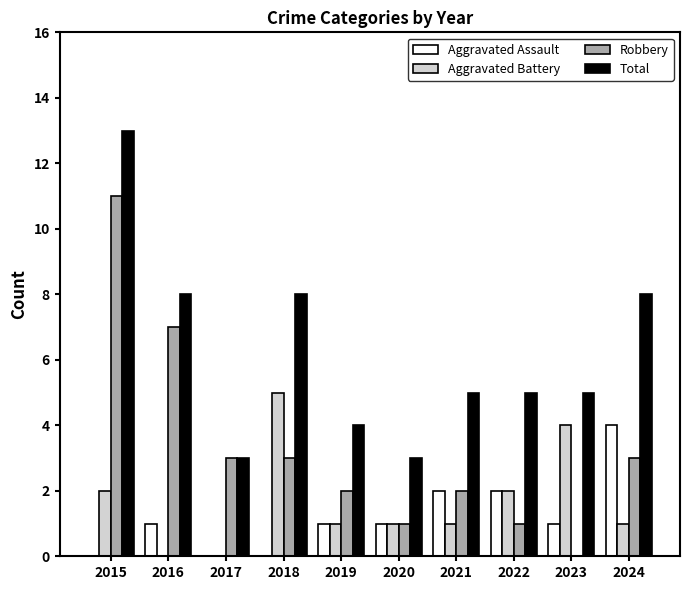

How many Total values are between 4 and 8?

7